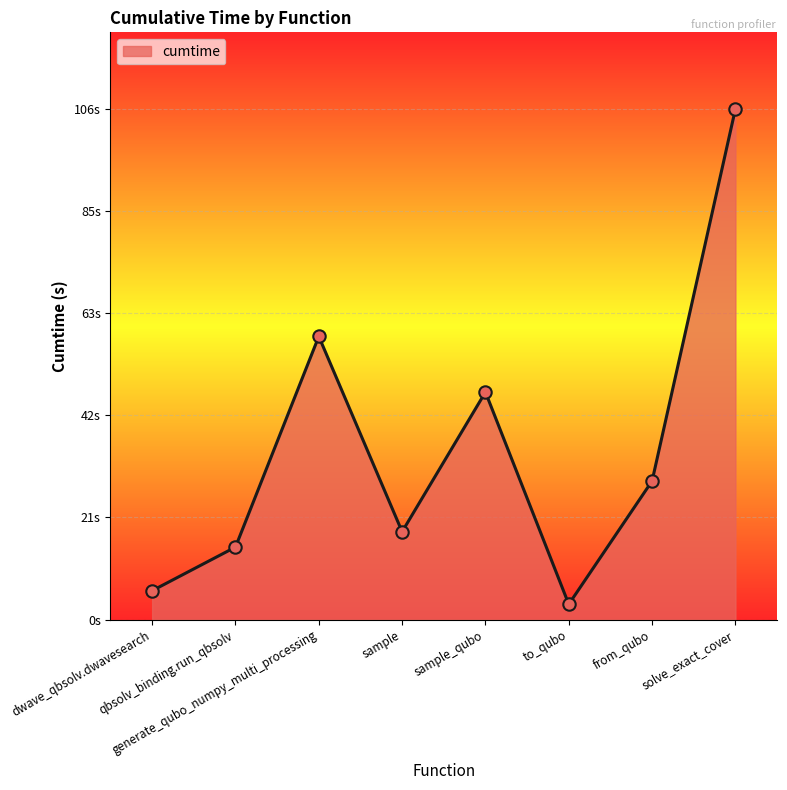

Is this an area chart (filled region under the line)?

Yes